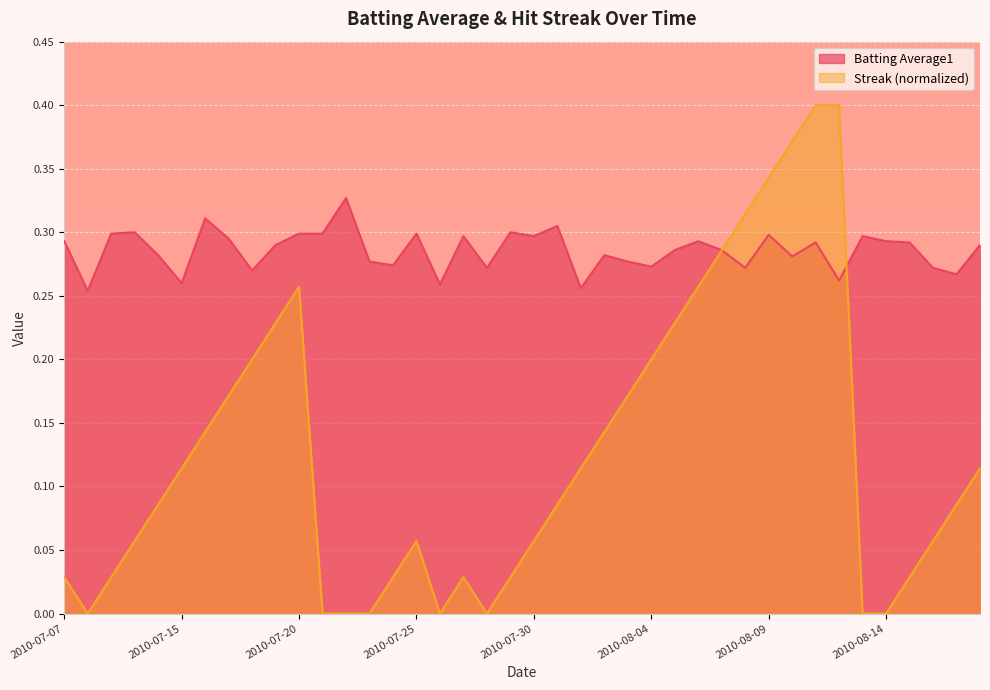

Which series has the largest total across all categories?

Batting Average1